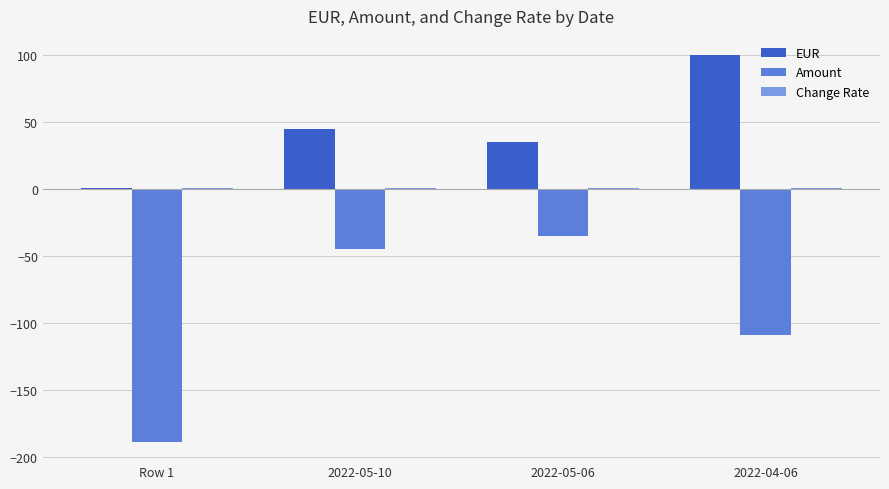

At how many categories does at least one series exceed 81?

1